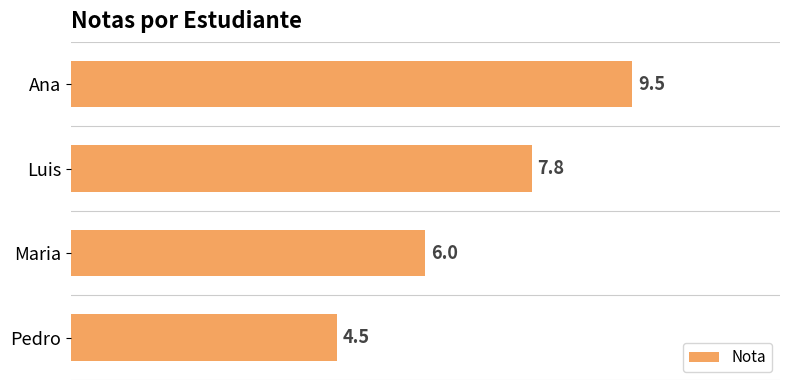

The value at Pedro is 4.5. True or false?

True